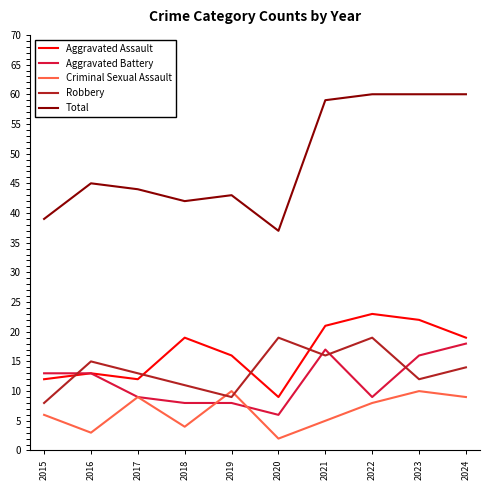

Reading left to right, transcribe all the data shown in this chart.

Aggravated Assault: 2015=12	2016=13	2017=12	2018=19	2019=16	2020=9	2021=21	2022=23	2023=22	2024=19
Aggravated Battery: 2015=13	2016=13	2017=9	2018=8	2019=8	2020=6	2021=17	2022=9	2023=16	2024=18
Criminal Sexual Assault: 2015=6	2016=3	2017=9	2018=4	2019=10	2020=2	2021=5	2022=8	2023=10	2024=9
Robbery: 2015=8	2016=15	2017=13	2018=11	2019=9	2020=19	2021=16	2022=19	2023=12	2024=14
Total: 2015=39	2016=45	2017=44	2018=42	2019=43	2020=37	2021=59	2022=60	2023=60	2024=60